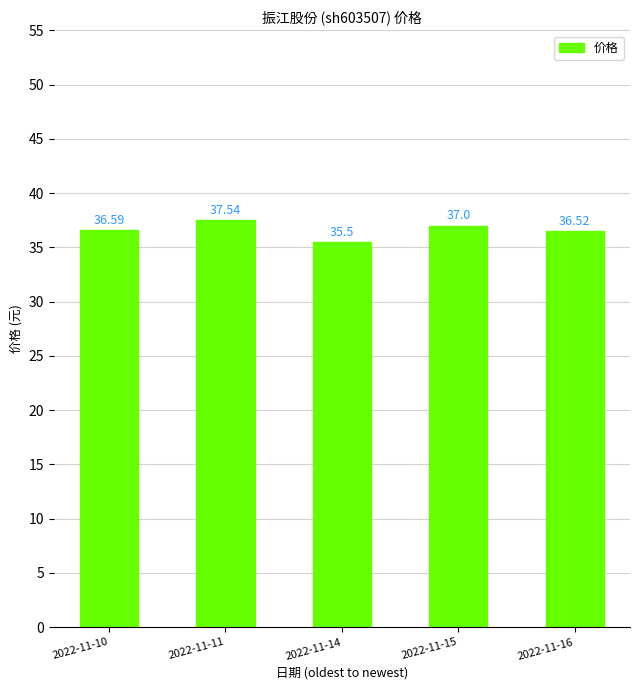

The chart shows a value of 62.9 at 2022-11-10. True or false?

False